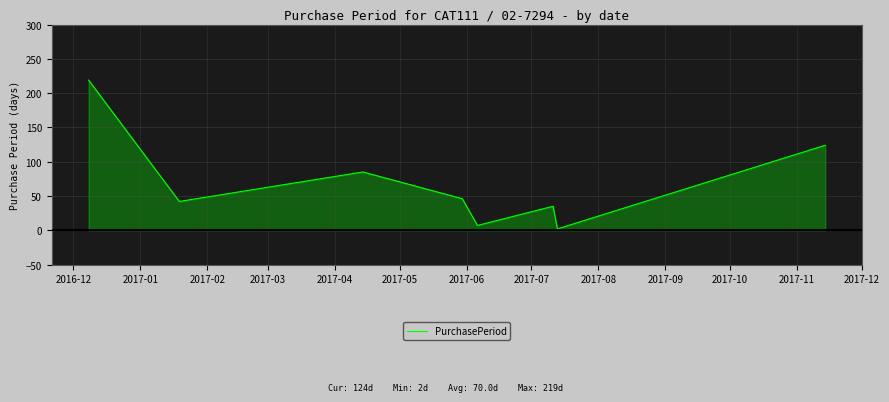

What position from the left is 2017-03?

4